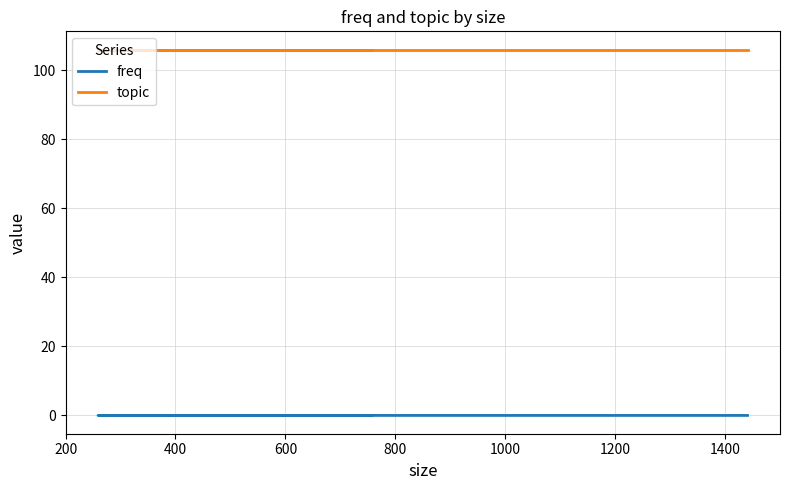

Which series changed the most between 400 and 800?

freq